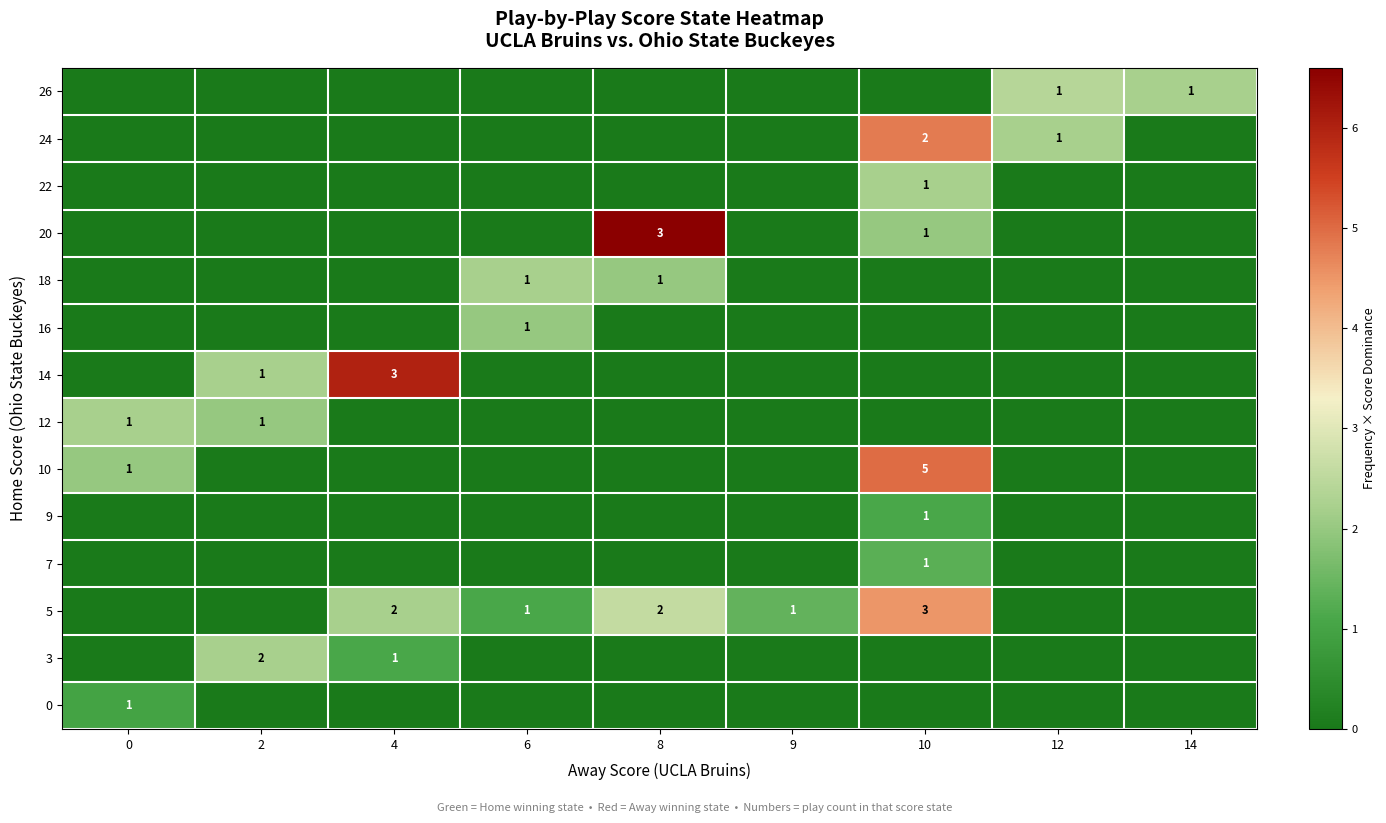

What is the total value across all series at 6?

5.3